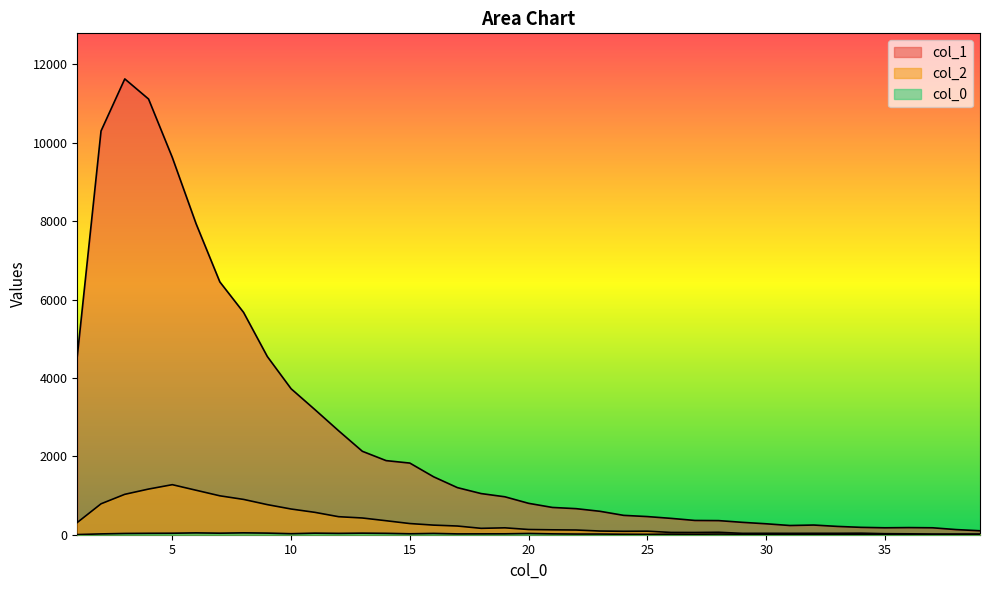

What is the value of the col_0_vals point at the 18th from the left?

22